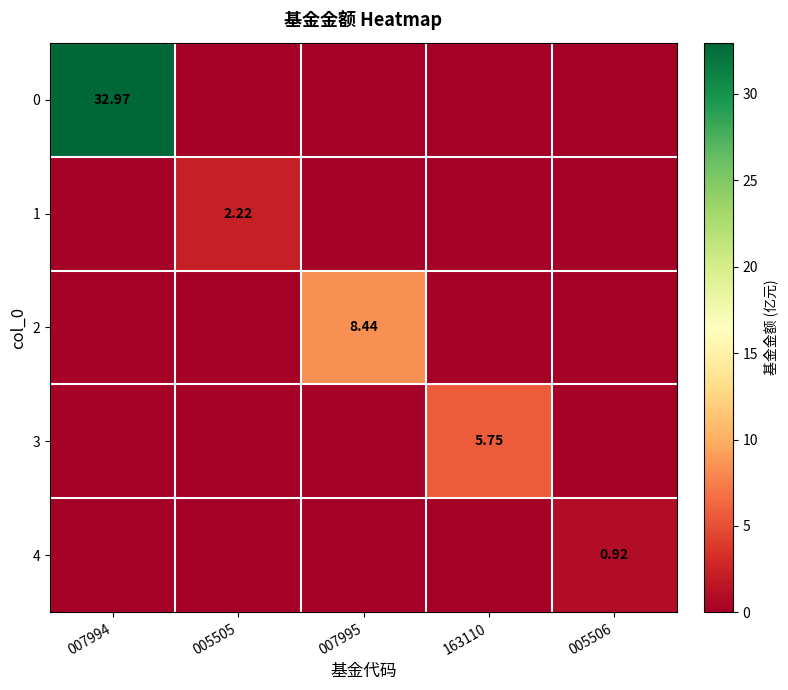

Is the value of 2 at 007995 greater than the value of 3 at 163110?

Yes